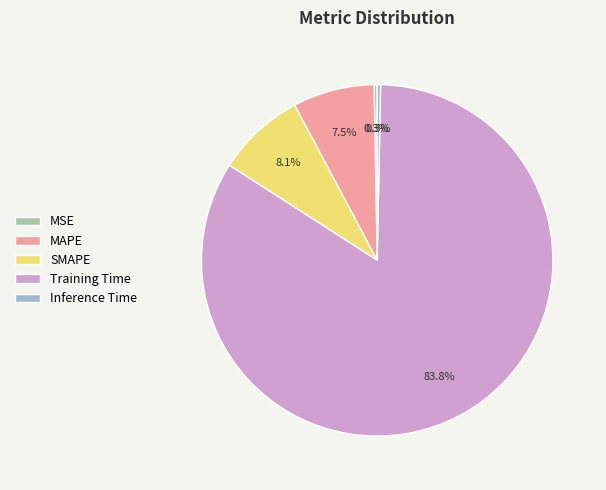

Does MSE represent more than half of the total?

No